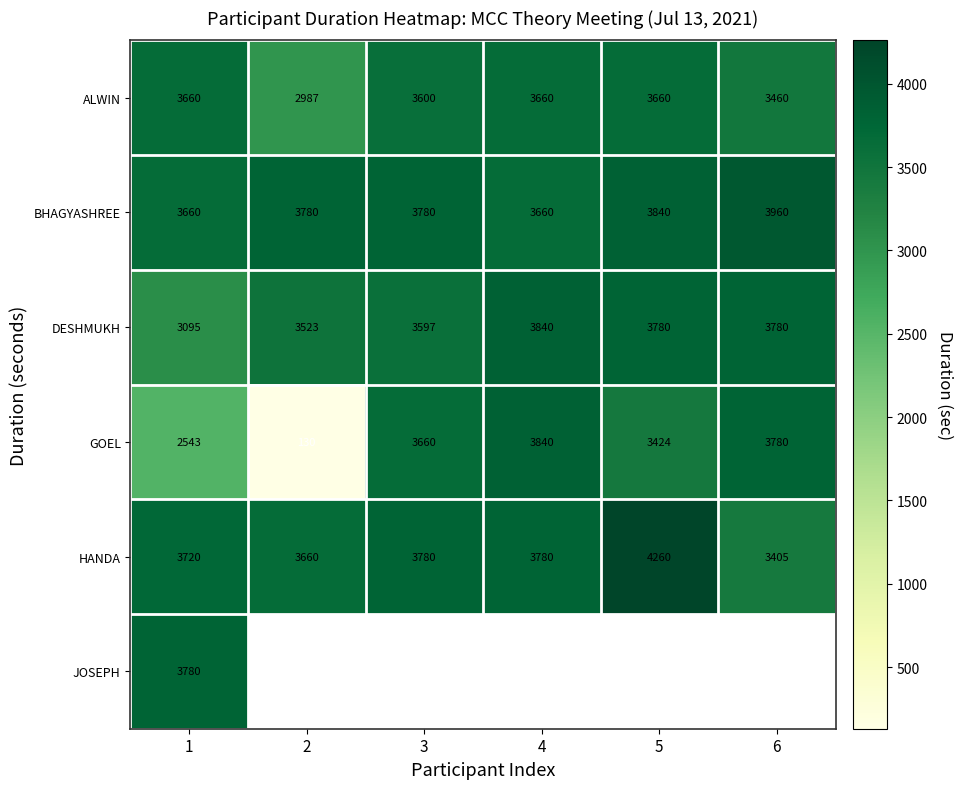

Read the BHAGYASHREE value at 5, to the nearest 50.

3850